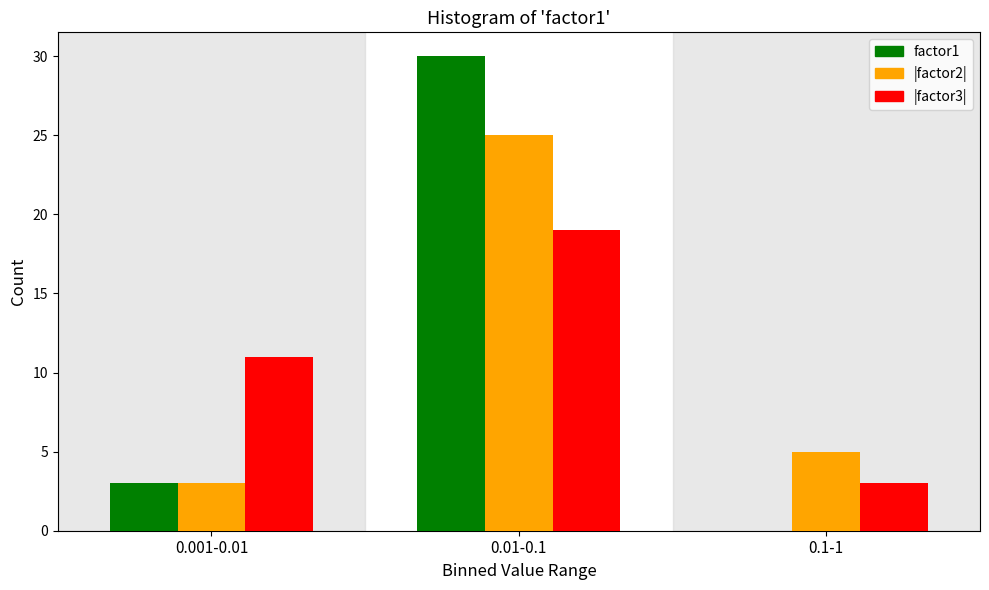

At which category is the sum across all series the highest?

0.01-0.1